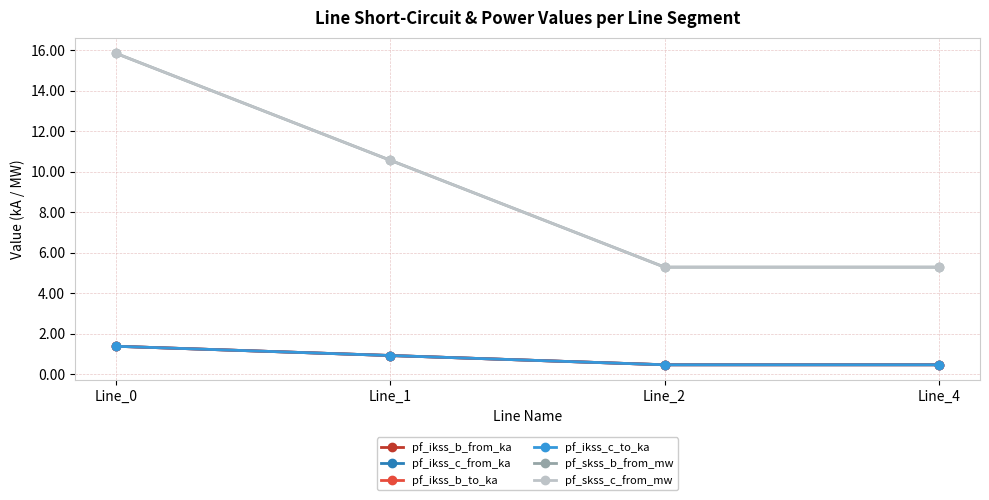

Where is the first local minimum for pf_ikss_c_to_ka?

Line_2